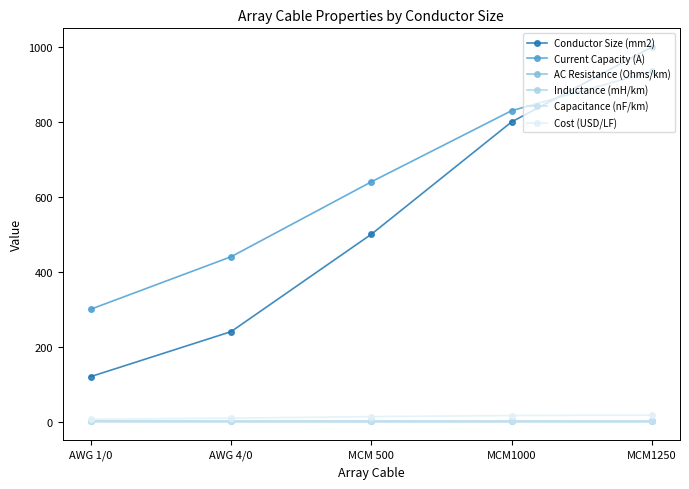

Does the chart display data point markers on the line(s)?

Yes